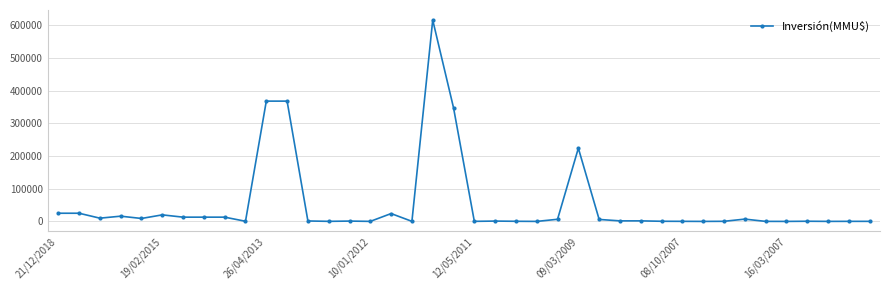

How many lines are shown in the chart?

1